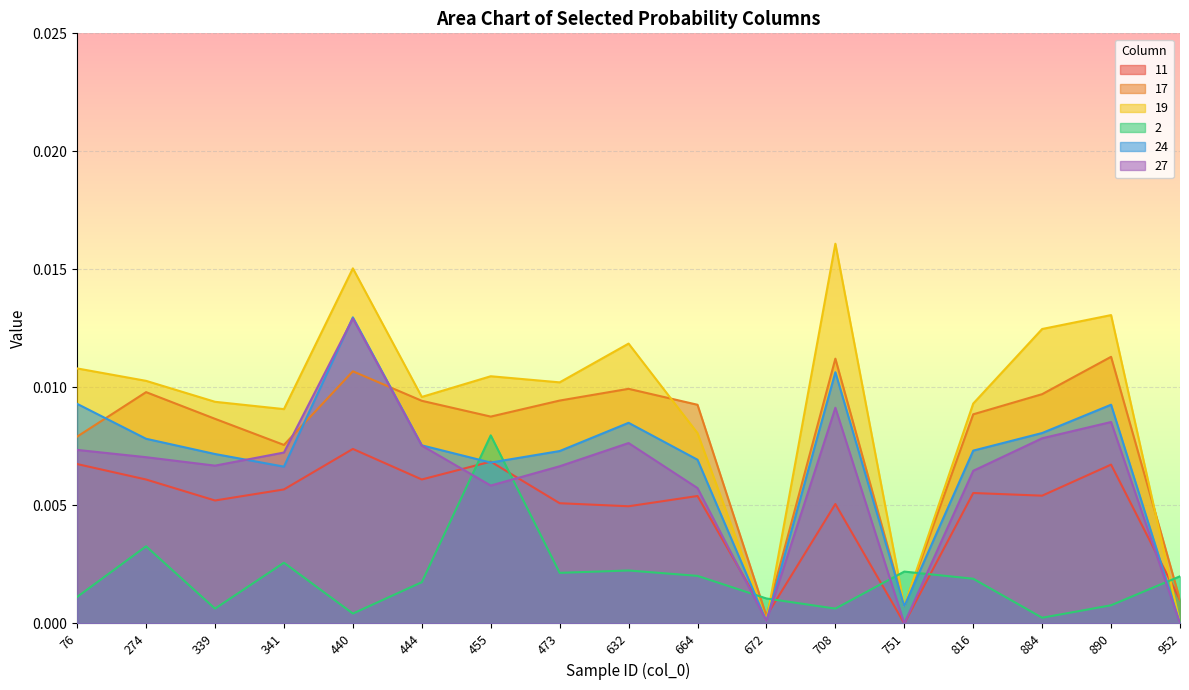

Rank the categories by 27 value from lowest to highest.

751, 952, 672, 664, 455, 816, 473, 339, 274, 341, 76, 444, 632, 884, 890, 708, 440